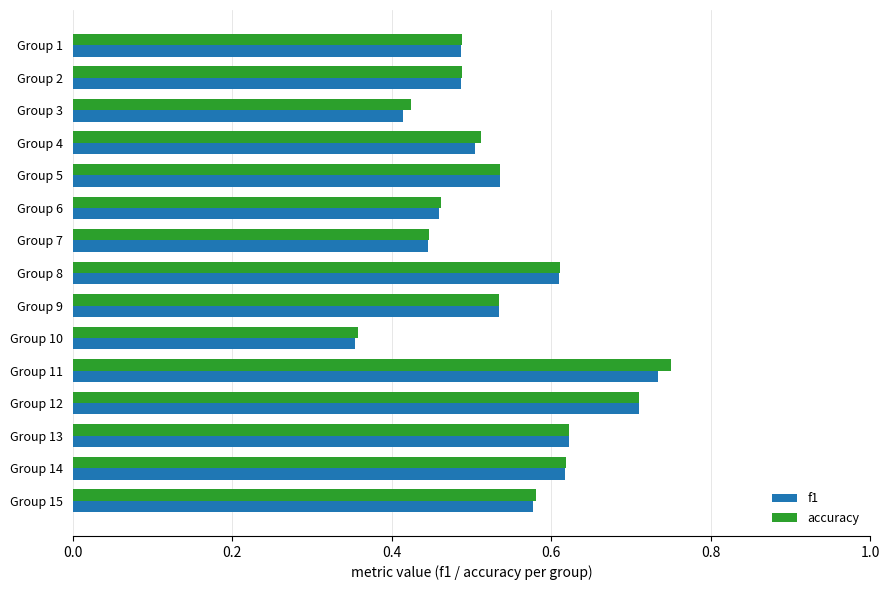

Between Group 5 and Group 6, which series saw the biggest shift?

f1